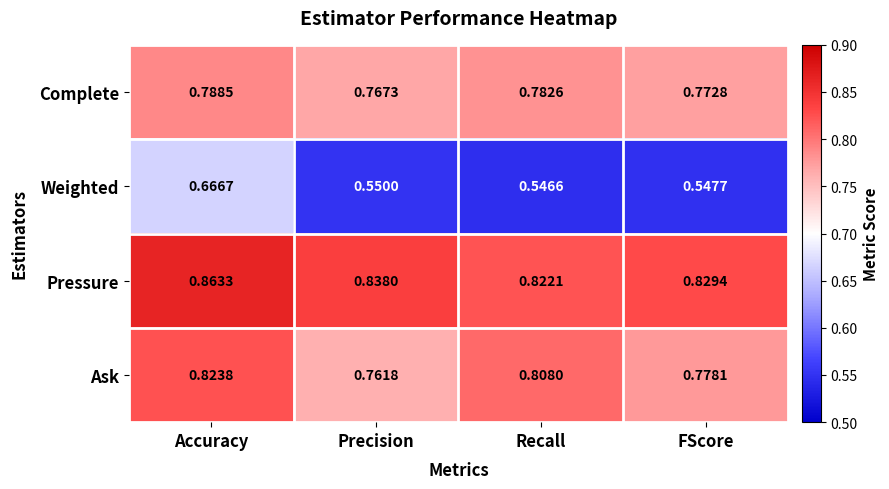

Rank the series at FScore from highest to lowest value.

Pressure, Ask, Complete, Weighted